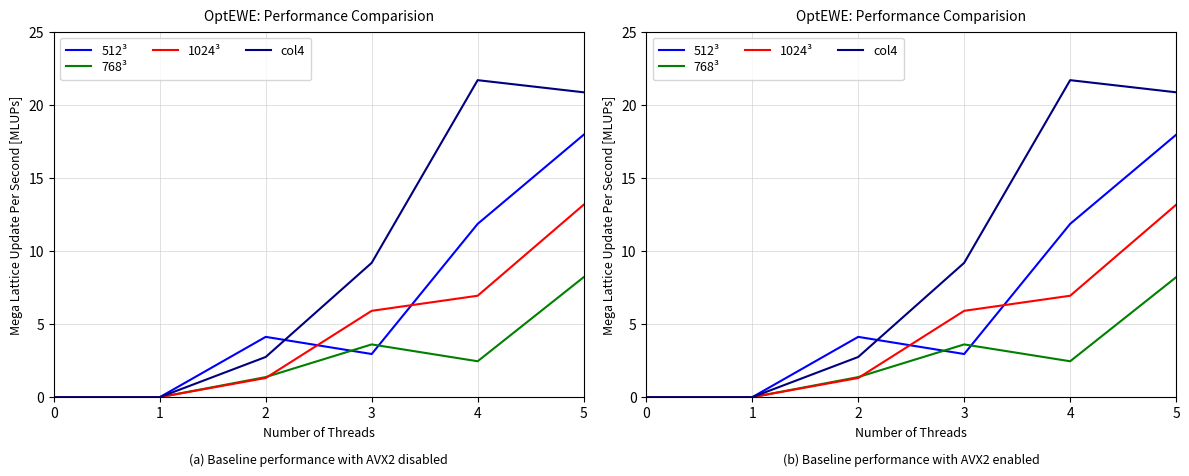

The value of 768³ at 3 is 3.6. True or false?

True